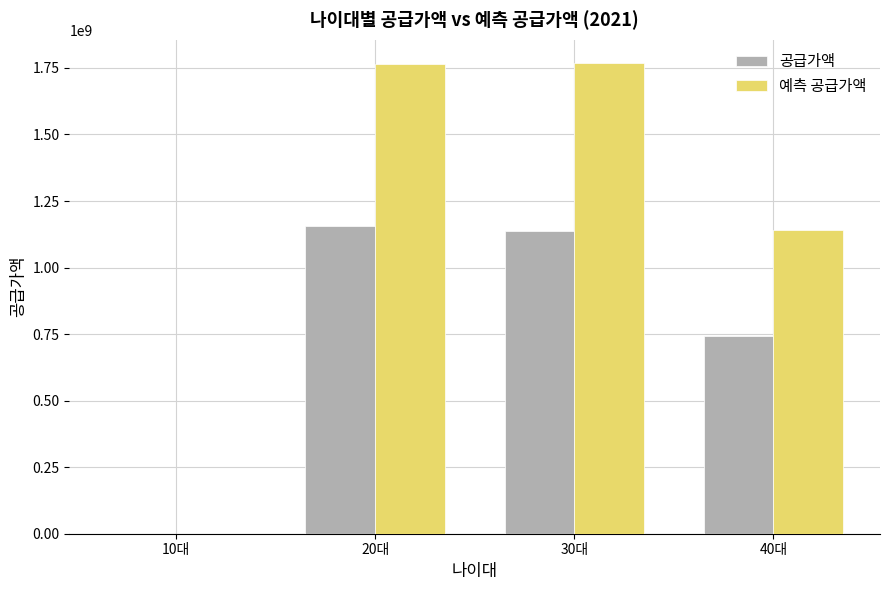

Which series has the largest range (max minus min)?

예측 공급가액